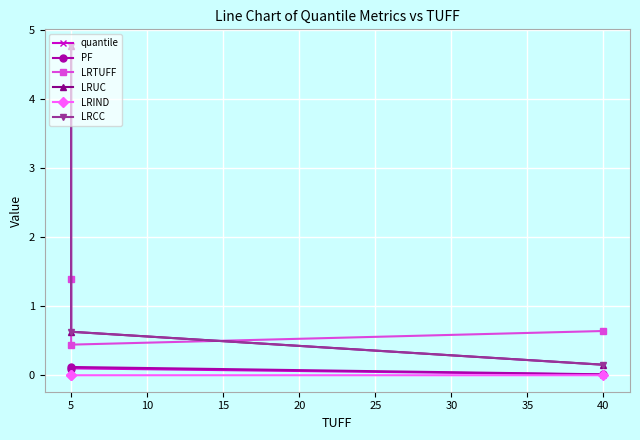

Rank the series by their maximum value, from highest to lowest.

LRUC, LRCC, LRTUFF, PF, quantile, LRIND